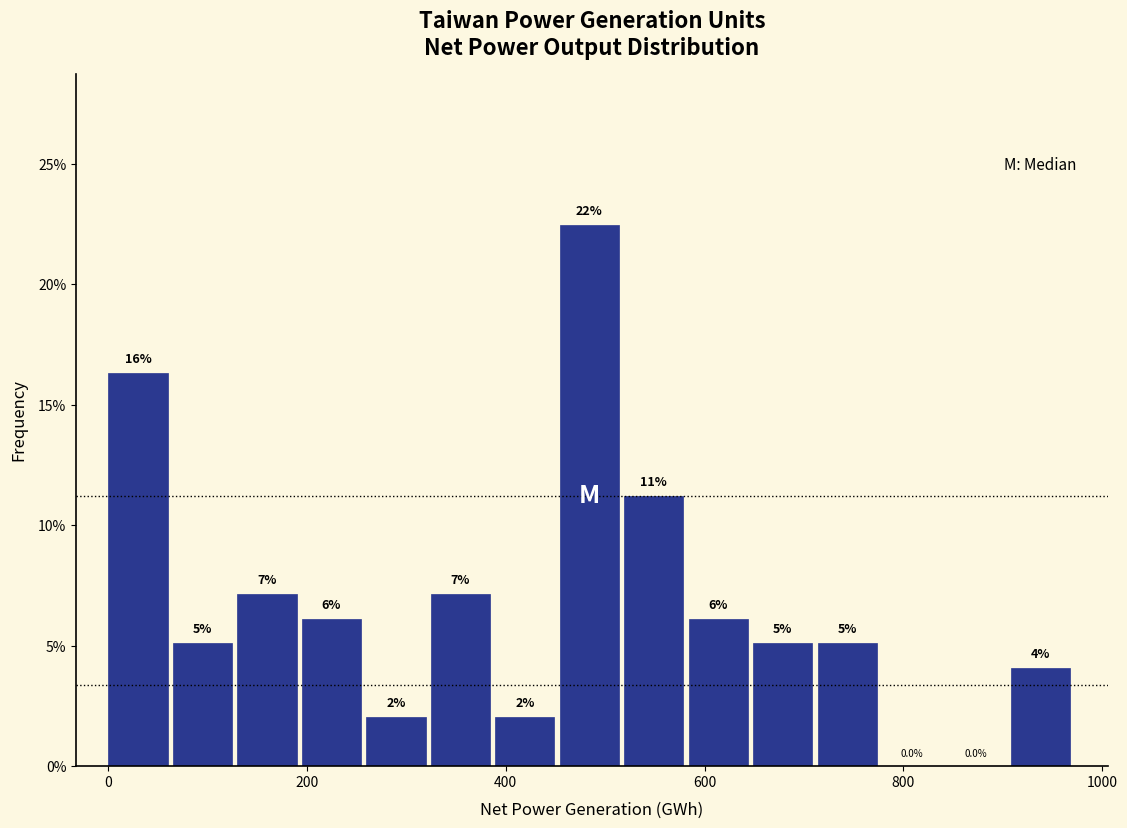

Read against the x-axis, roughly where is the centre of the tallest bar?

480